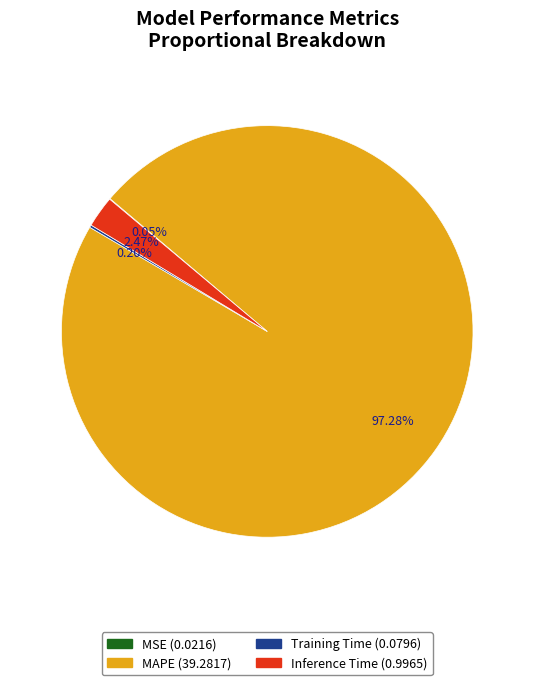

What is the largest slice in the pie chart?

MAPE